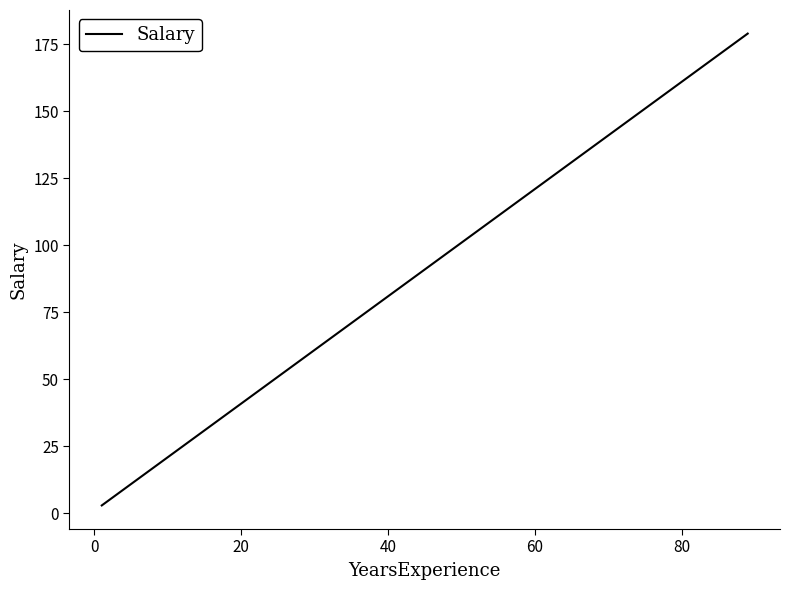

How many lines are shown in the chart?

1